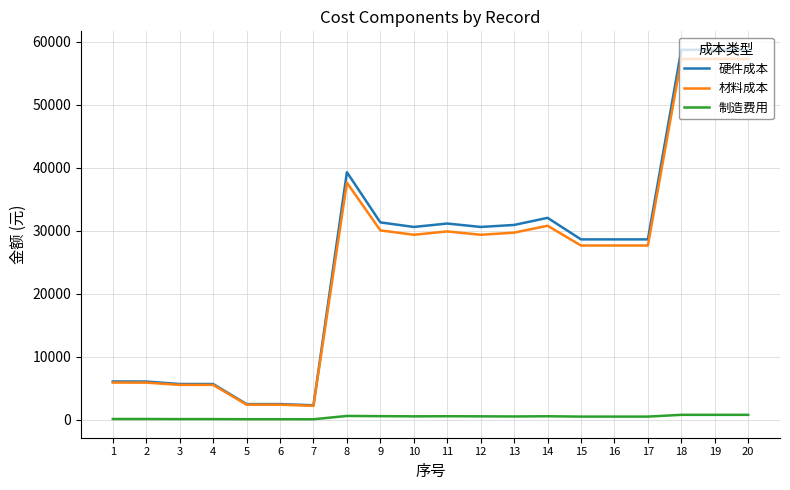

At which label does 材料成本 first exceed 29358?

8